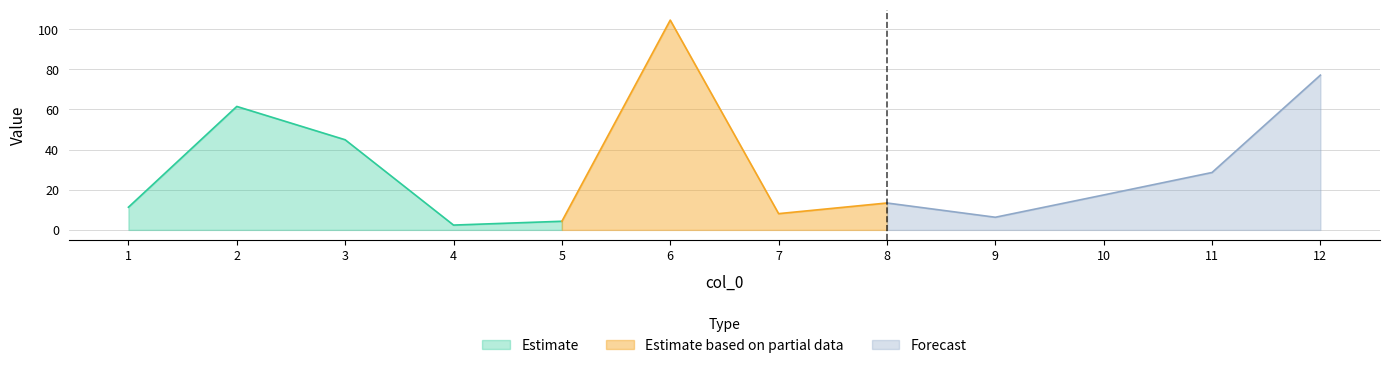

At which label is Estimate closest to 31?

3